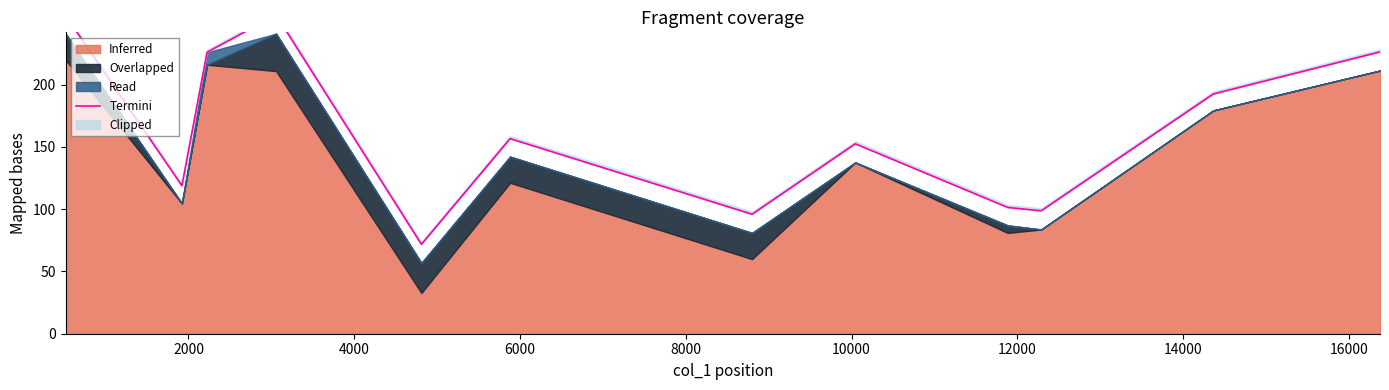

How many interior local peaks (higher than both neighbors) does the data have?

3